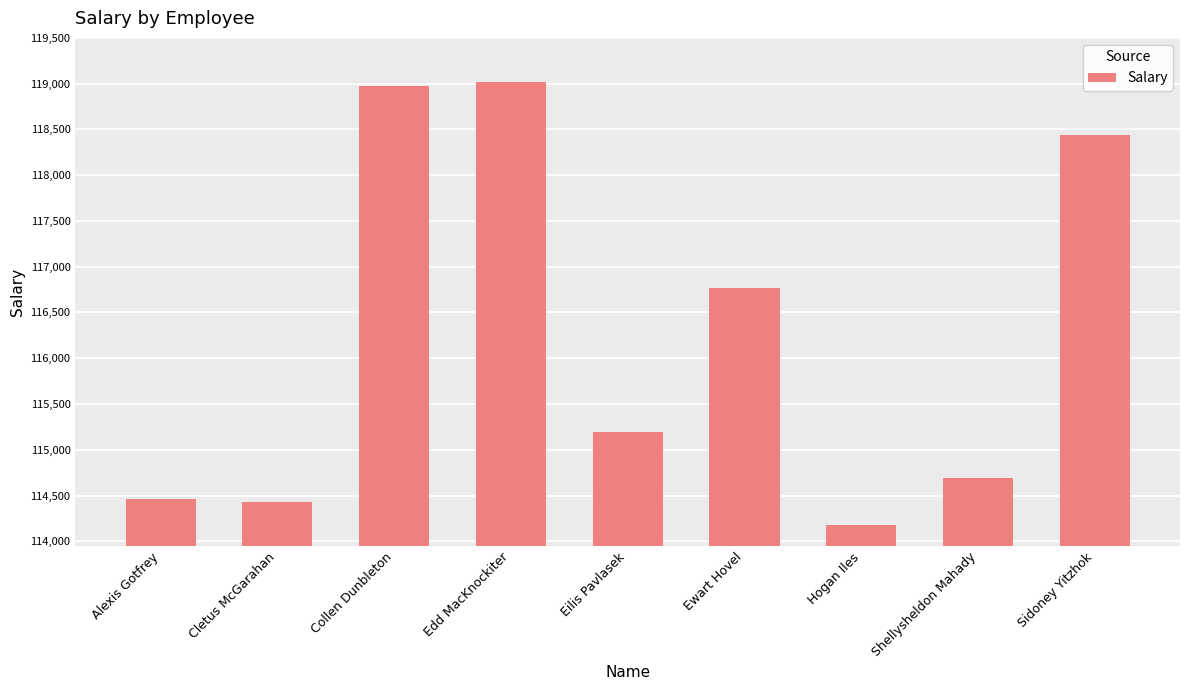

Count the number of data series in this chart.

1